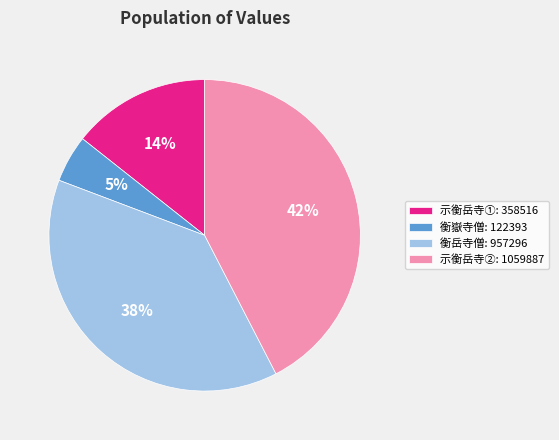

Does 衡嶽寺僧: 122393 represent more than half of the total?

No